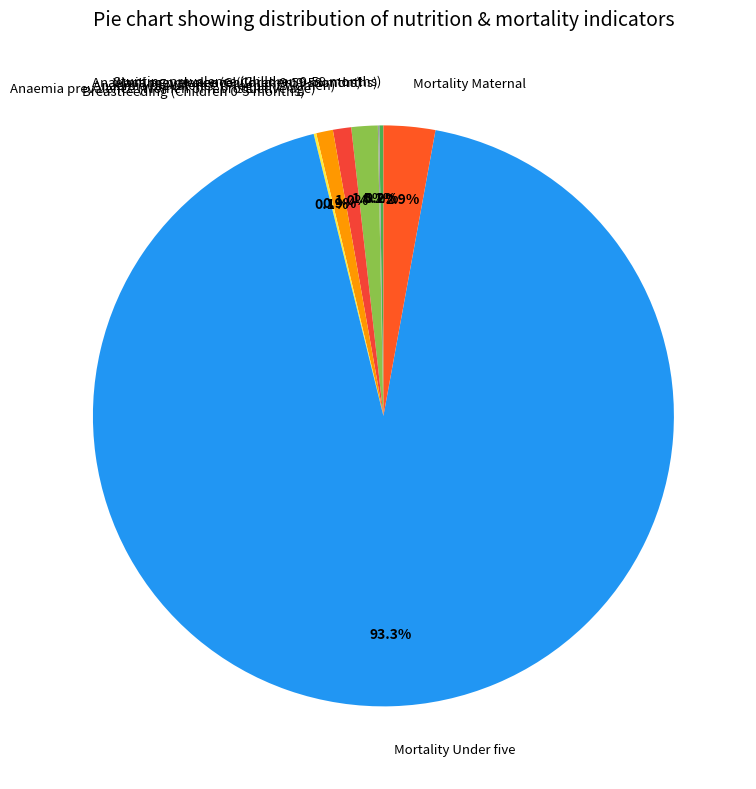

Which category has the biggest portion of the pie?

Mortality Under five